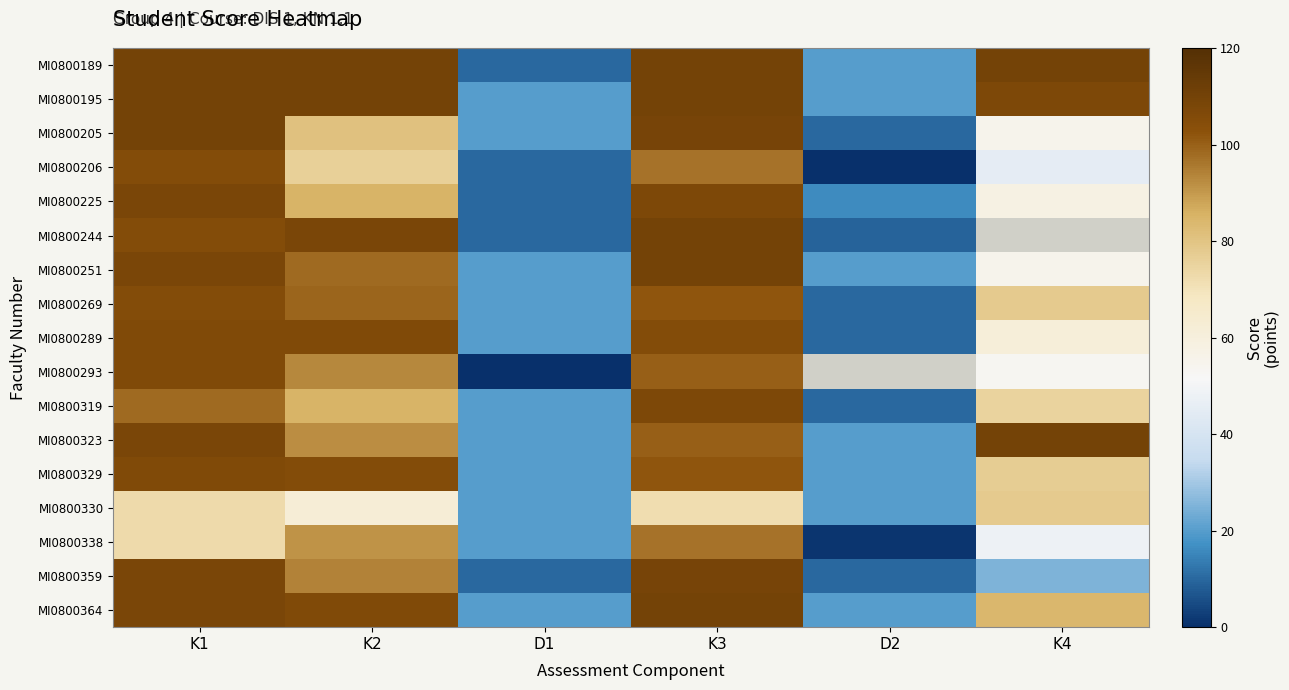

What is the minimum value for MI0800225?

10.0